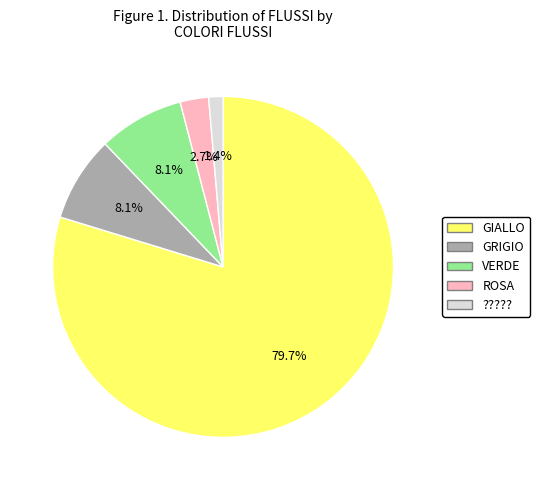

Do VERDE and GIALLO together represent more than half of the pie?

Yes